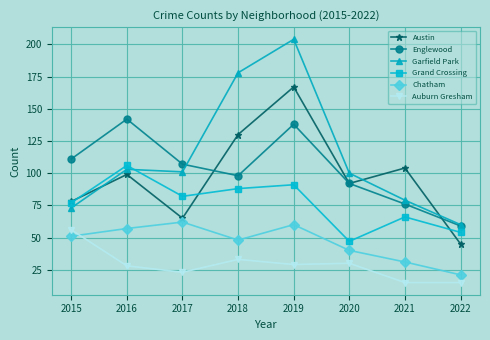

At how many categories does at least one series exceed 151?

2